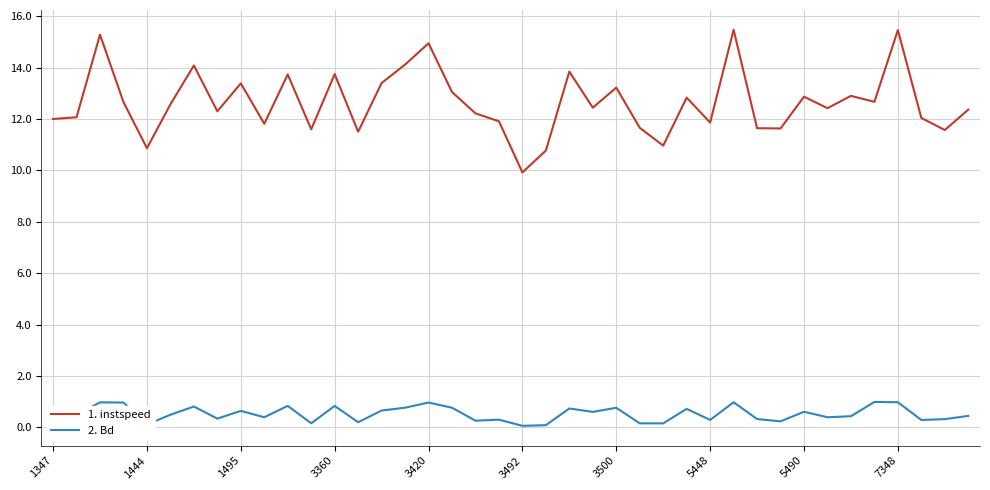

List the series in order of their overall mean, highest first.

1. instspeed, 2. Bd